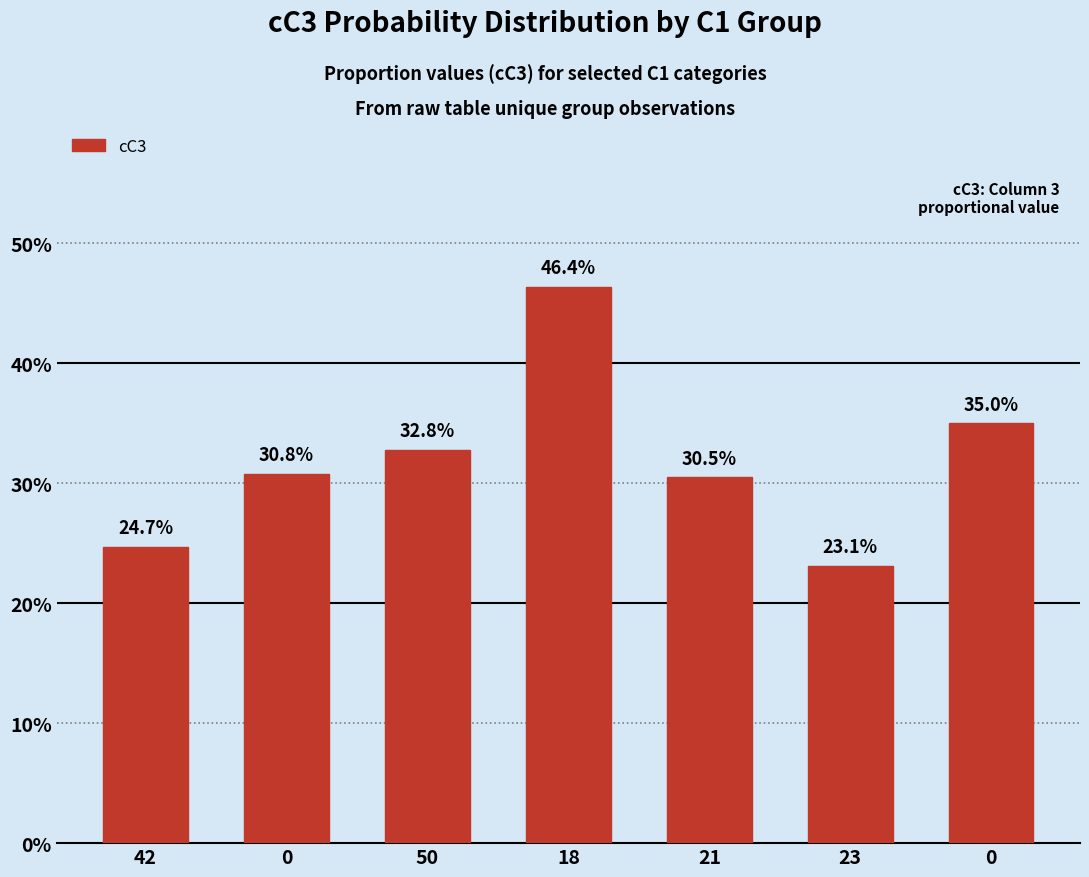

Count the values in the range 0 to 1.

7